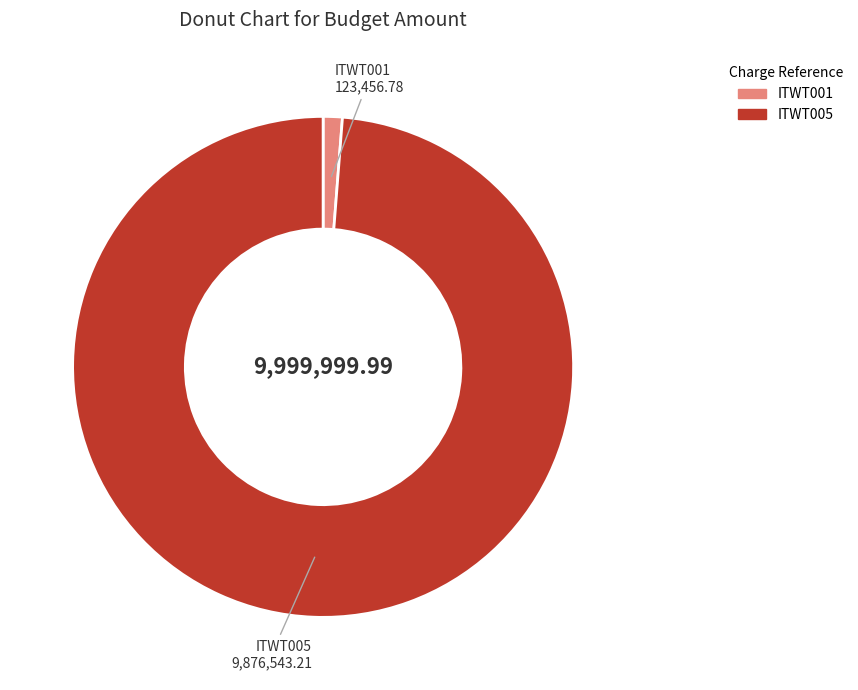

Which has a higher value, ITWT005 9,876,543.21 or ITWT001 123,456.78?

ITWT005 9,876,543.21